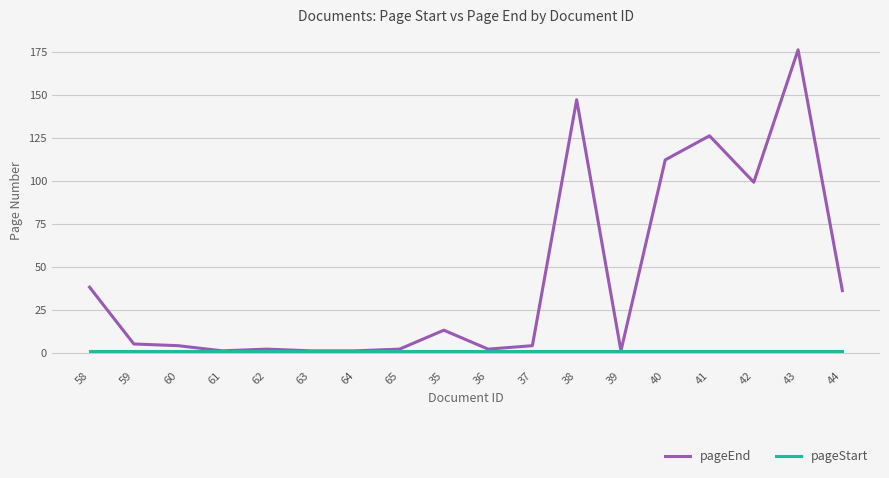

What are all the series names shown in the legend?

pageEnd, pageStart